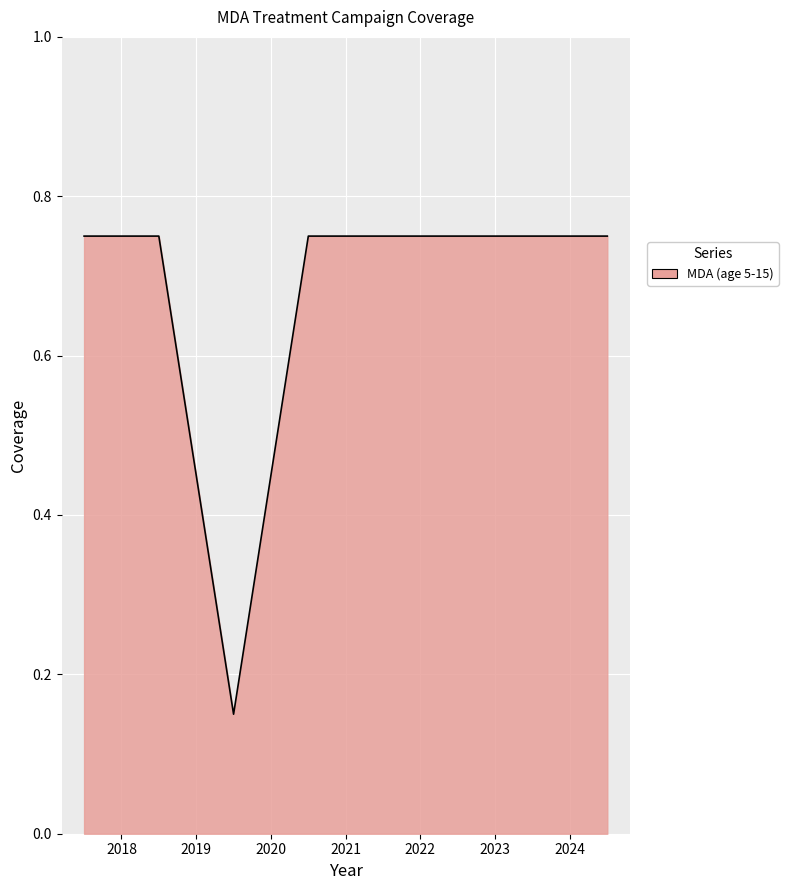

What is the average value?

0.7